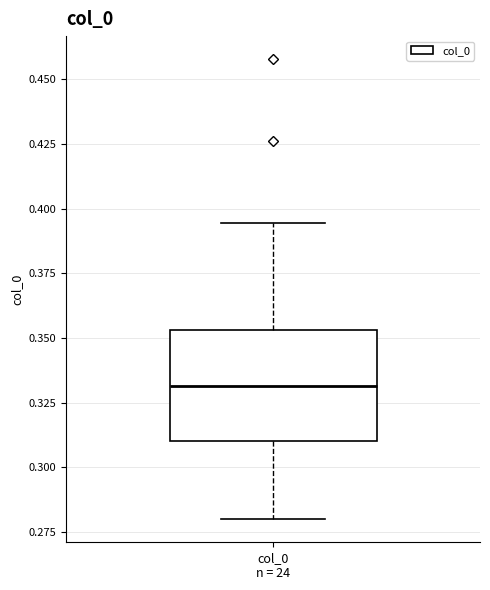

Transcribe this box plot: give where the median line is, the range the box spans, and where the two whiskers end, as read against the y-axis. The values are not printed on the chart, so give them approximately, as read against the axis.

median 0.330, box 0.310 to 0.355, whiskers 0.280 to 0.395